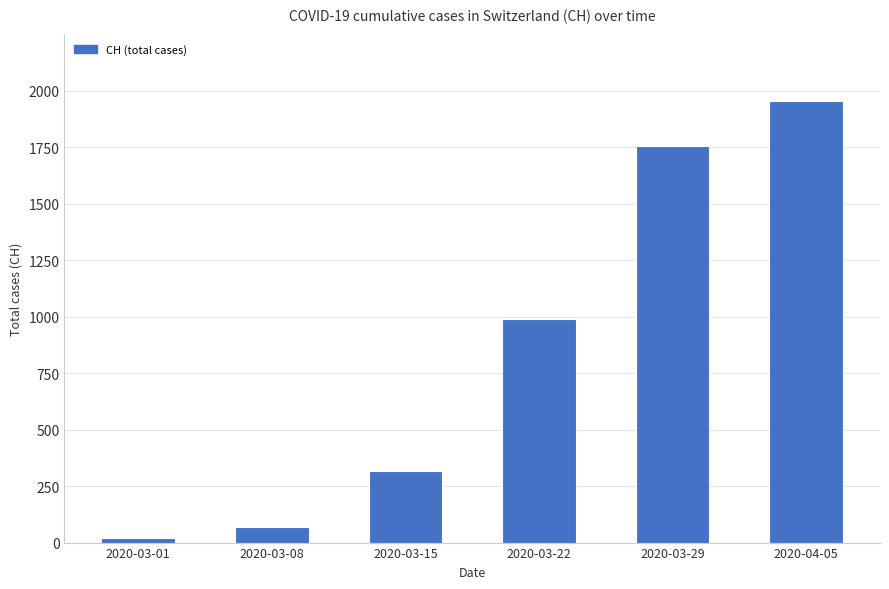

How many series are shown in this chart?

1